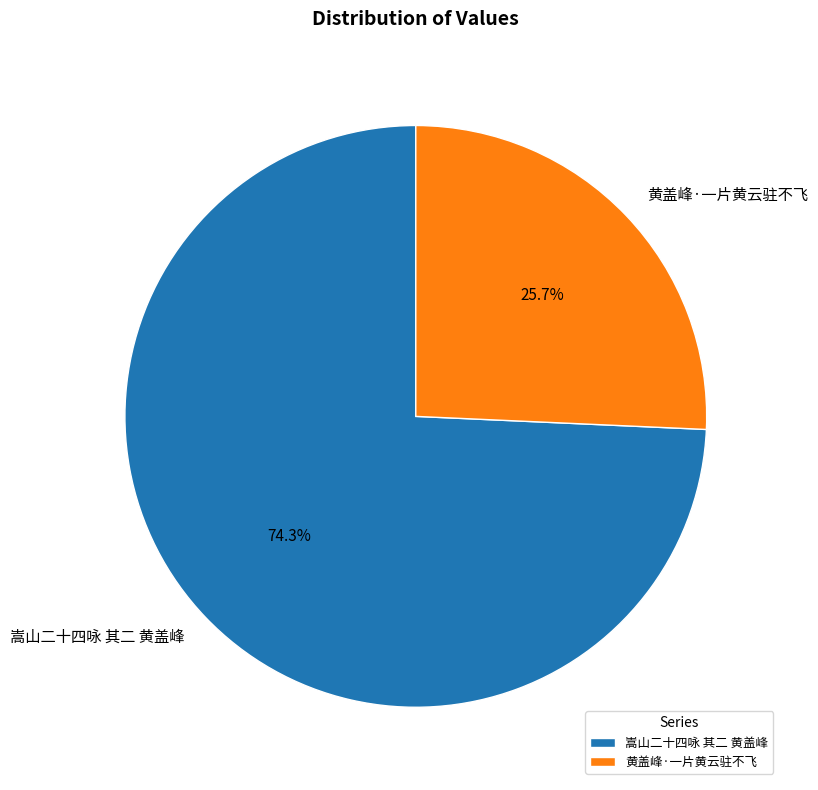

Which slice is the smallest?

黄盖峰·一片黄云驻不飞